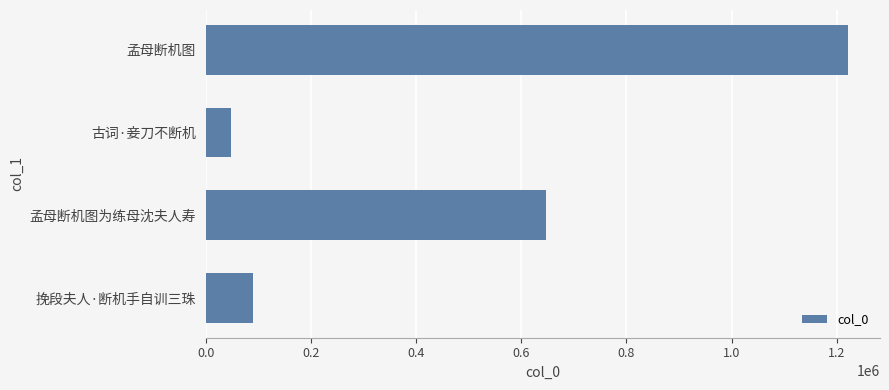

What is the average value?

501364